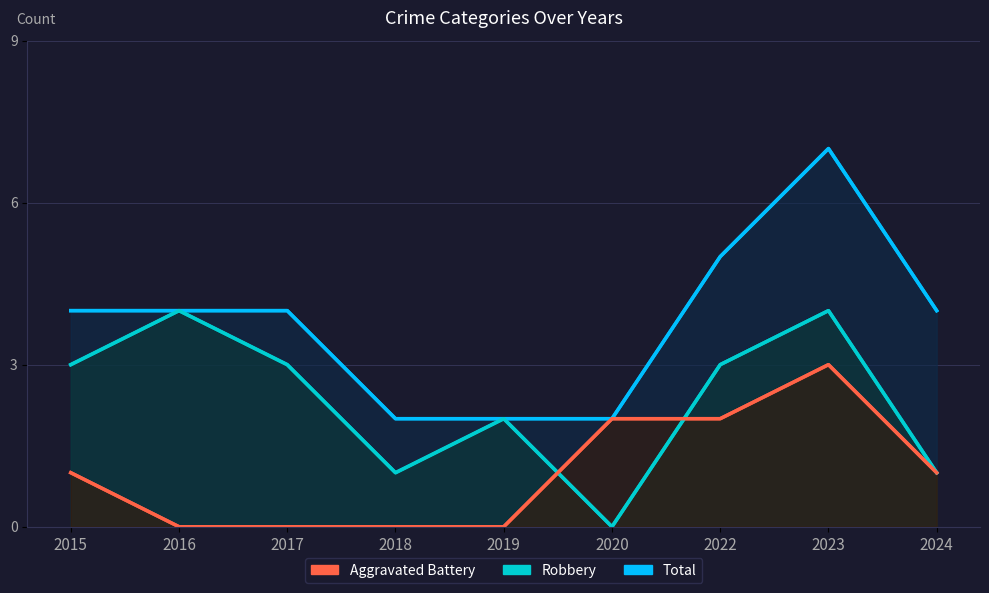

Which has a higher value, 2016 or 2024?

2016